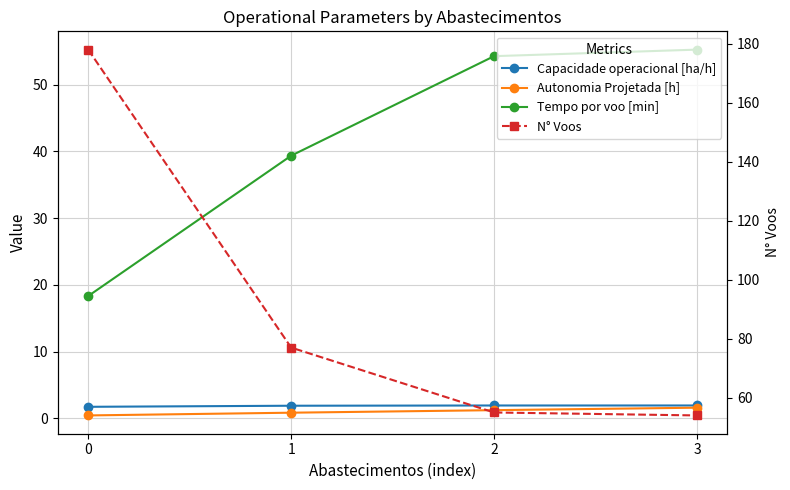

What is the spread (max minus min) of values at 0?

177.6